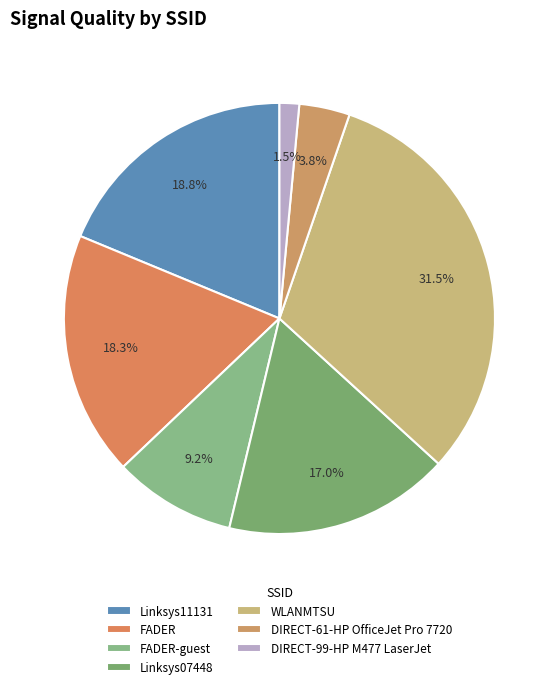

How many segments does this pie chart have?

7